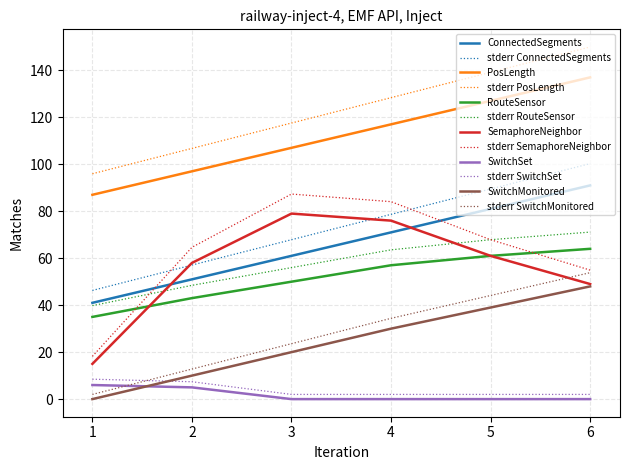

True or false: ConnectedSegments and stderr PosLength intersect in this chart.

False